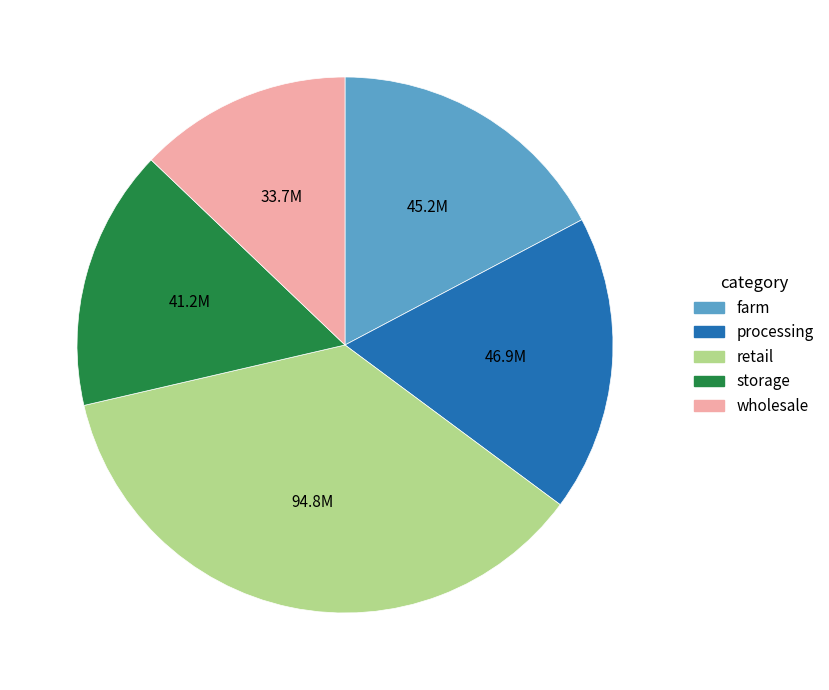

Approximately how many times larger is the value at farm compared to retail?

0.5